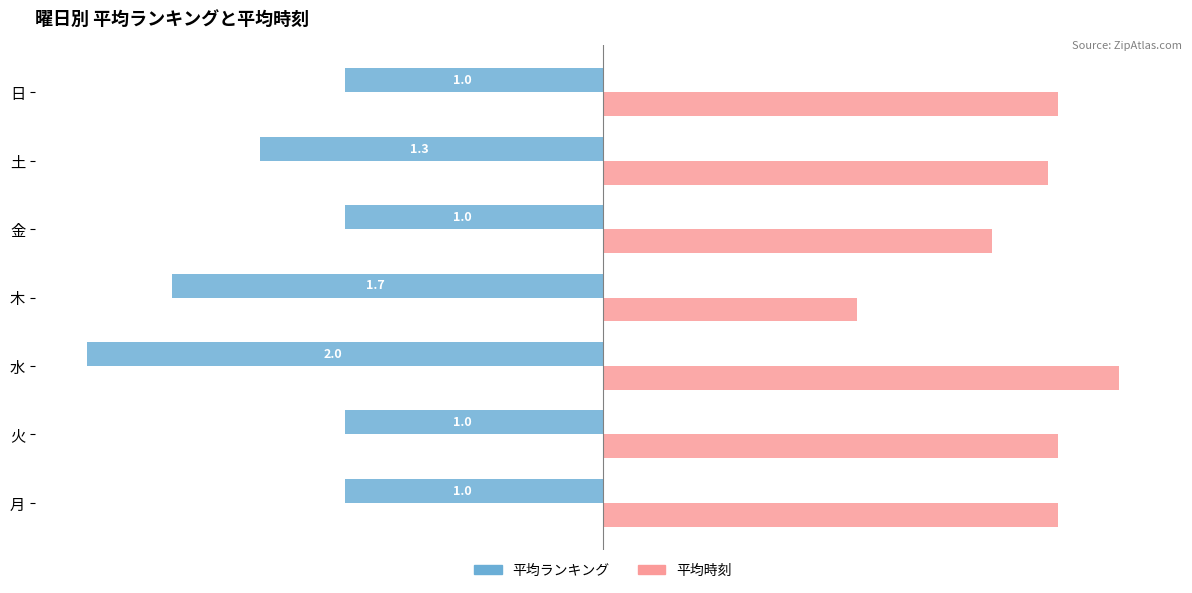

What are all the series names shown in the legend?

平均ランキング, 平均時刻